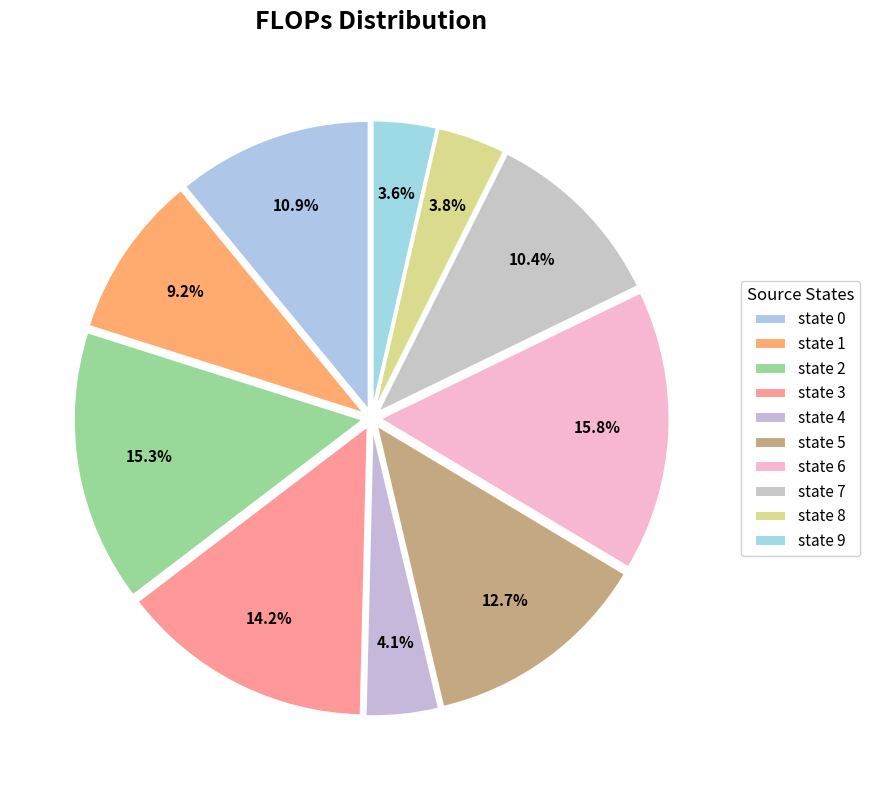

Which has a higher value, state 5 or state 8?

state 5